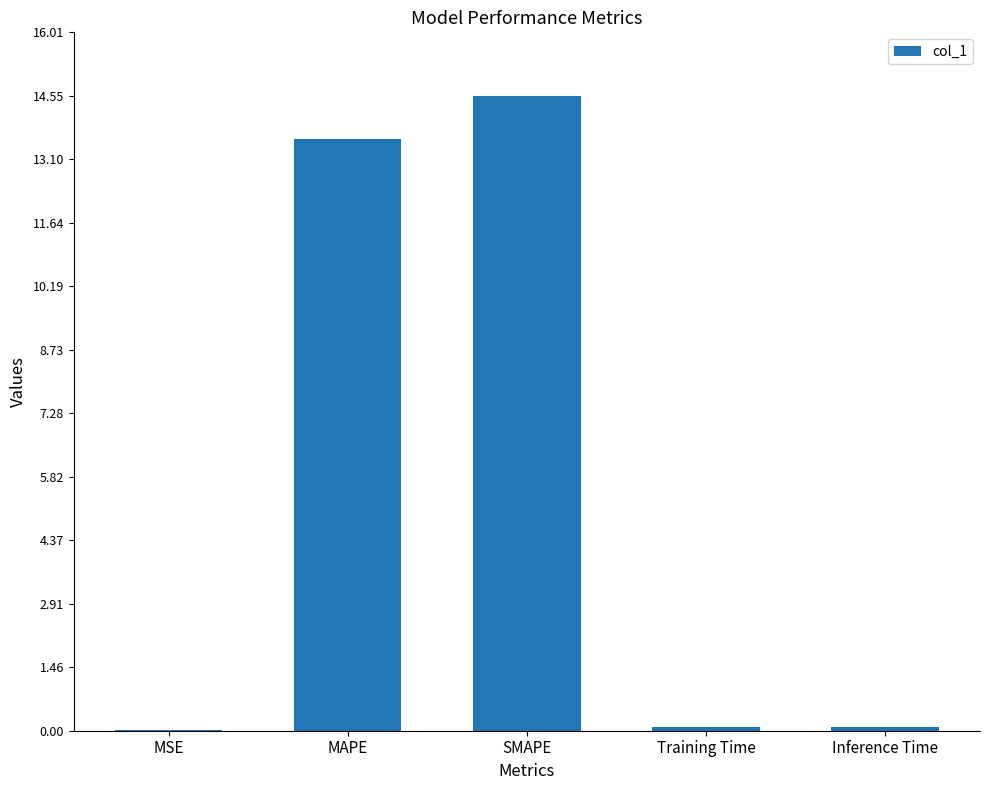

Which category has the highest value across all series?

SMAPE